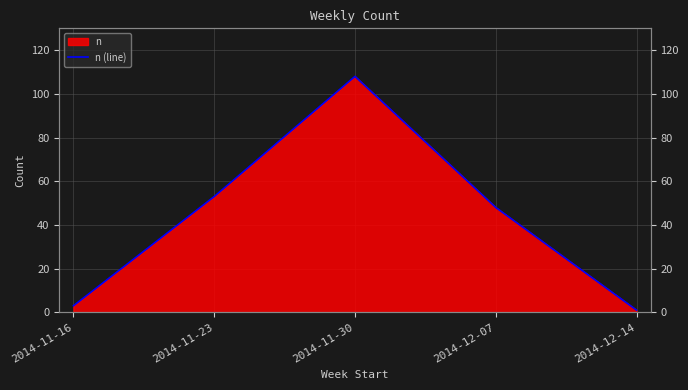

List the labels in order of value, largest first.

2014-11-30, 2014-11-23, 2014-12-07, 2014-11-16, 2014-12-14